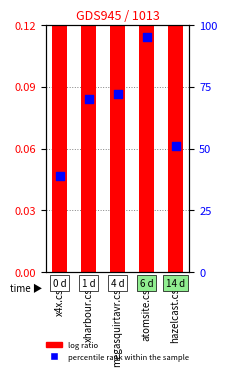

Is the value of percentile rank within the sample at megasquirtavr.csv greater than the value of log ratio at megasquirtavr.csv?

Yes